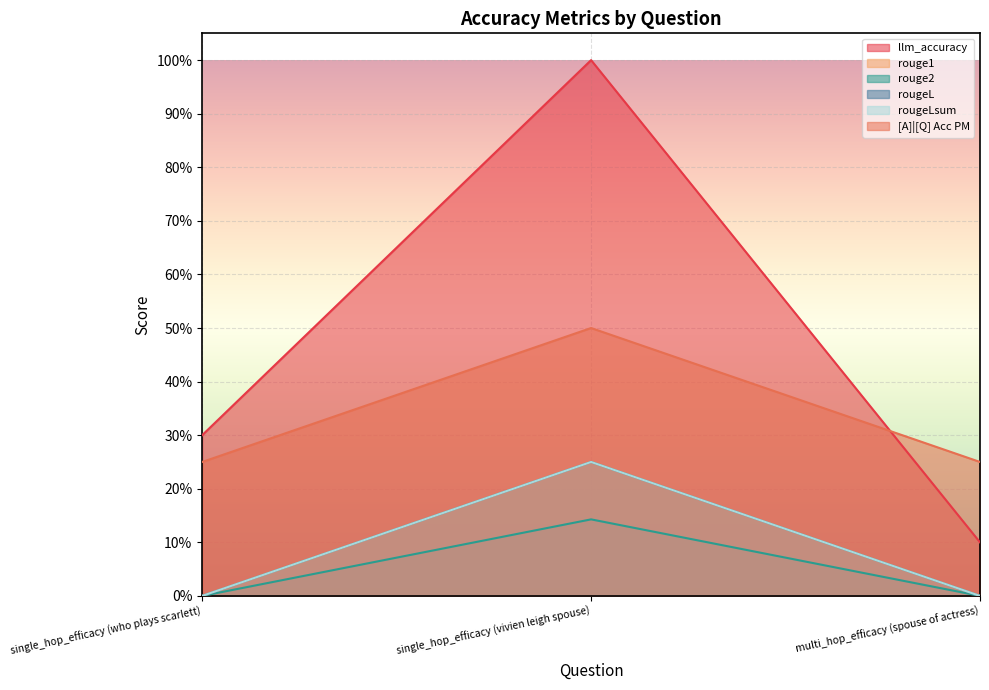

How many lines are shown in the chart?

6